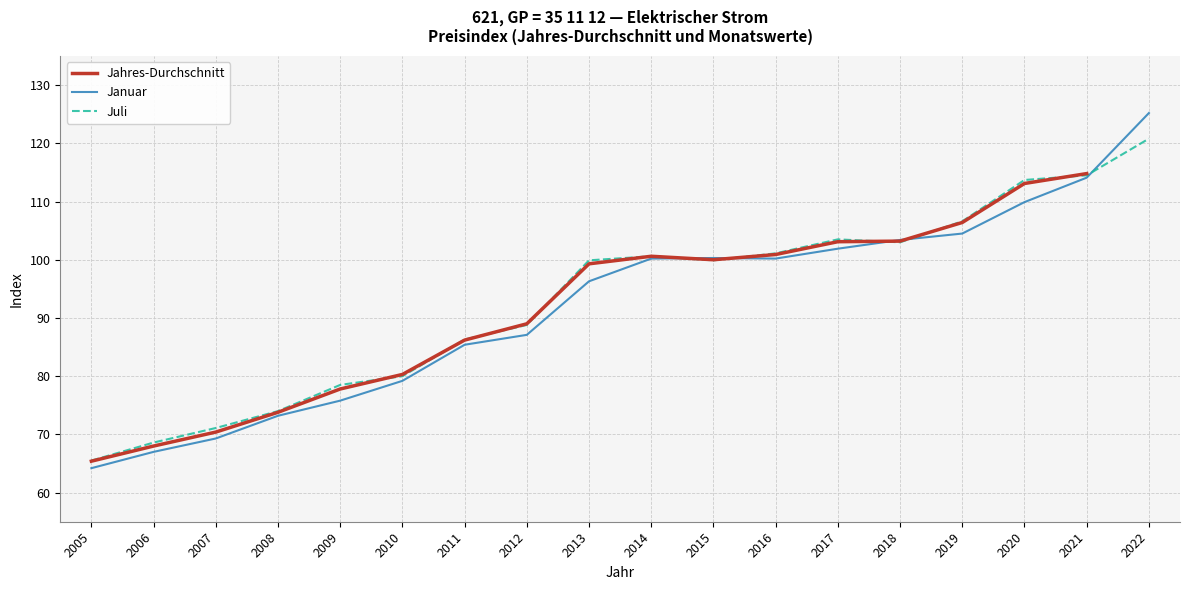

List the labels in order of value, largest first.

2021, 2020, 2019, 2018, 2017, 2016, 2014, 2015, 2013, 2012, 2011, 2010, 2009, 2008, 2007, 2006, 2005